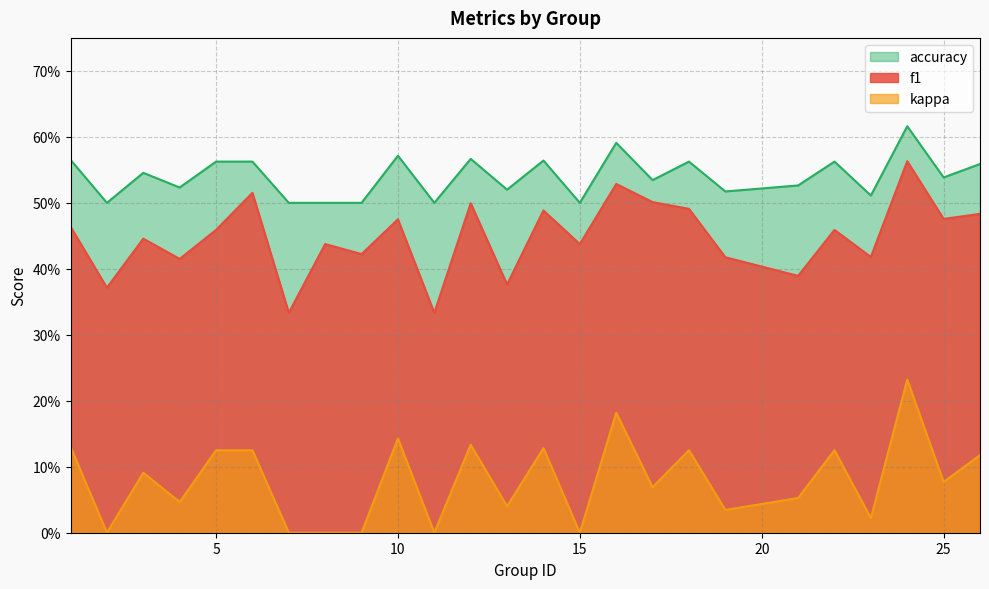

Where is the first local minimum for f1?

2